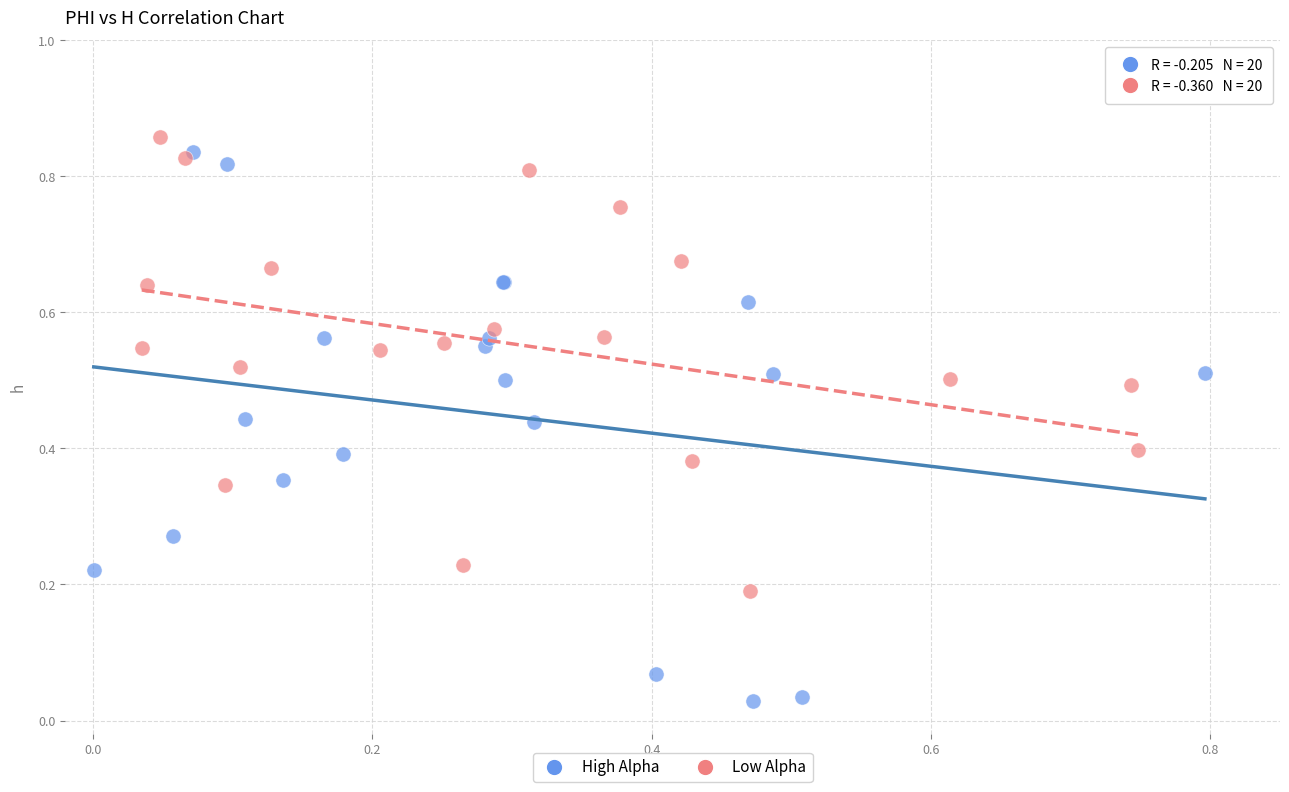

Which series reaches the minimum Y coordinate?

High Alpha